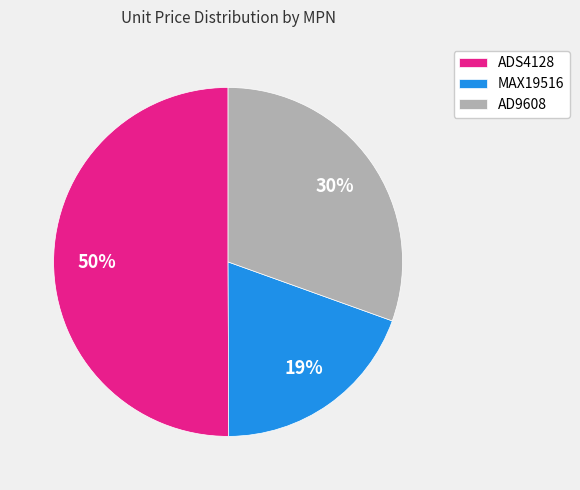

Between MAX19516 and AD9608, which is larger?

AD9608